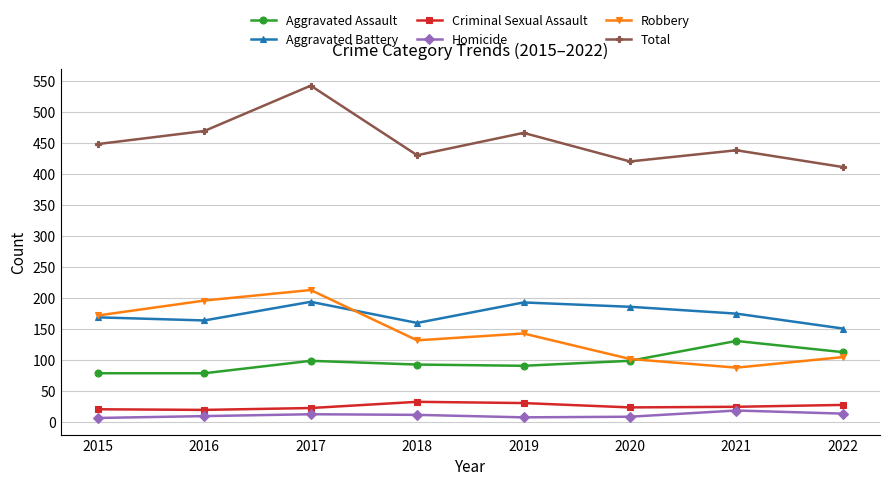

In Homicide, how many points are higher than both neighbors (excluding endpoints)?

2